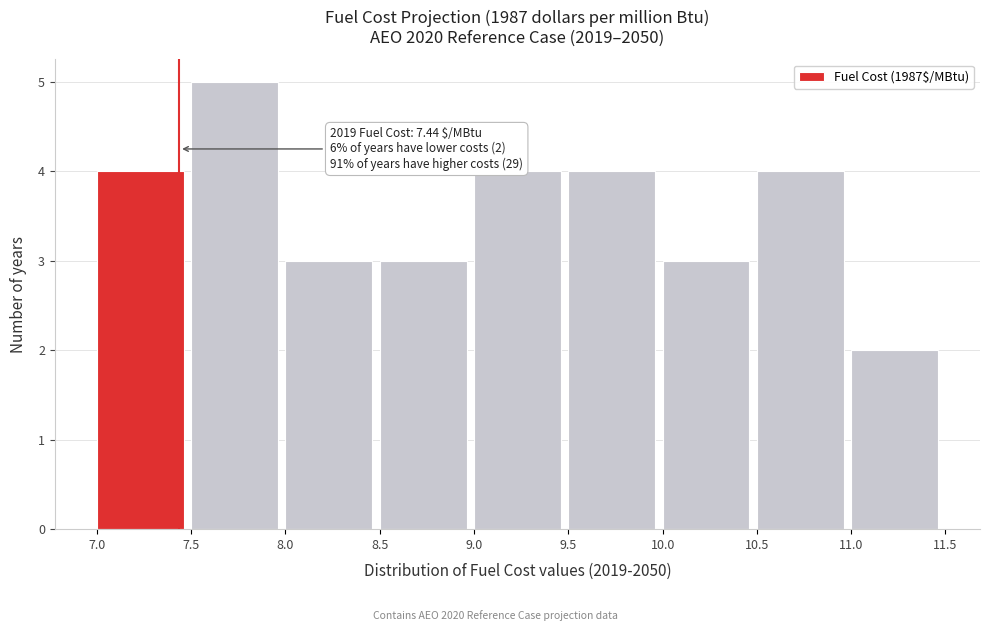

Which range on the x-axis has the tallest bar?

7.5 to 8.0